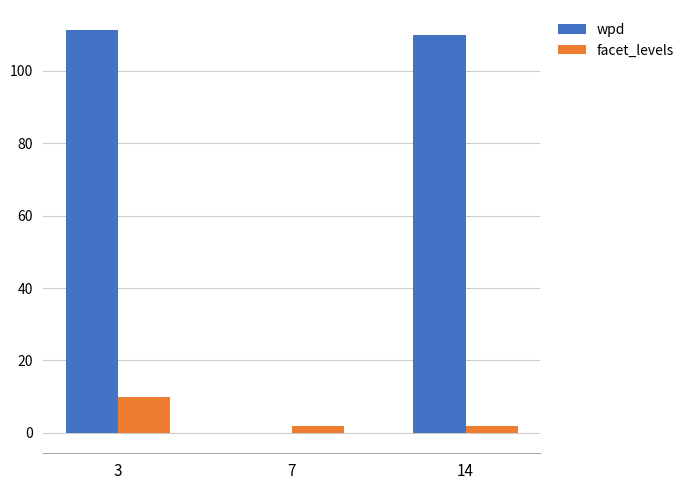

What is the maximum value shown in the chart?

111.3